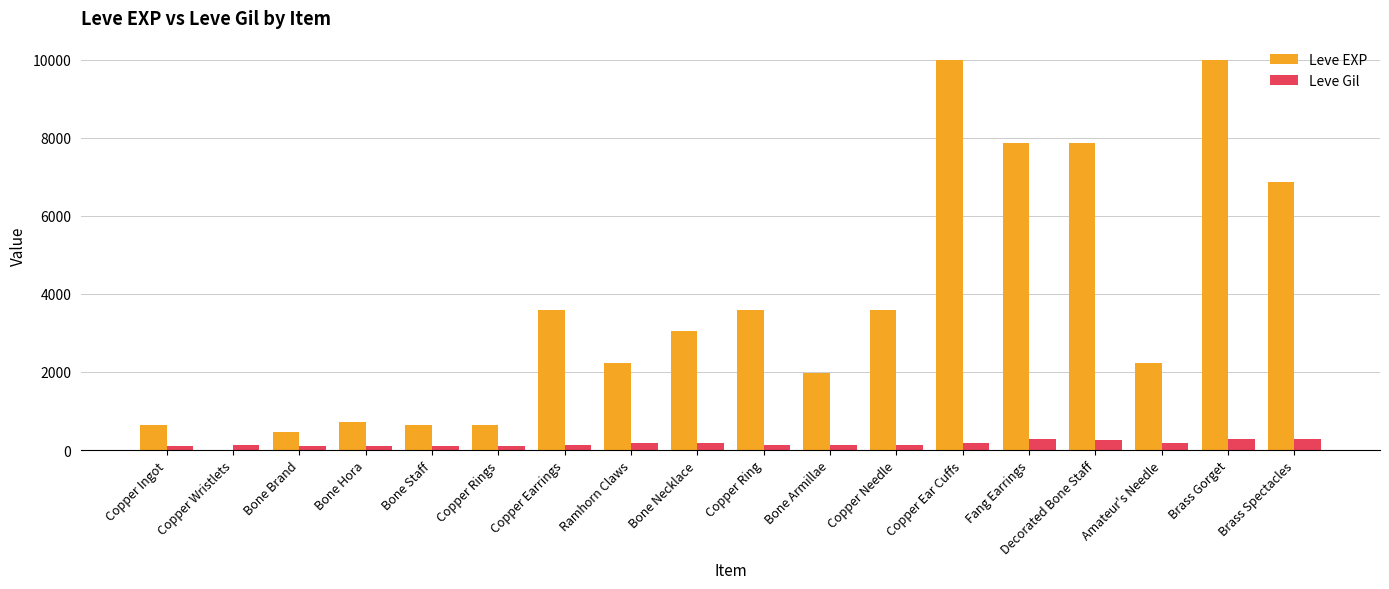

The Leve Gil series shows 288 at Fang Earrings. True or false?

True